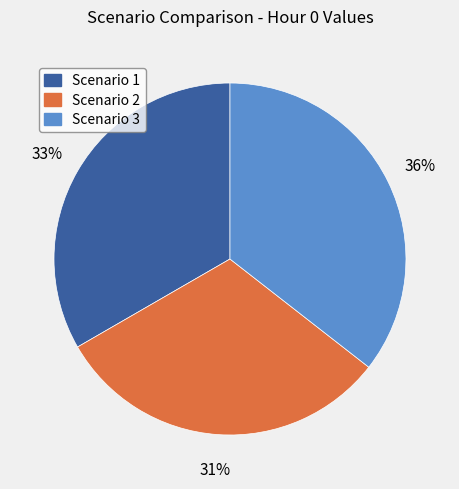

How many segments does this pie chart have?

3